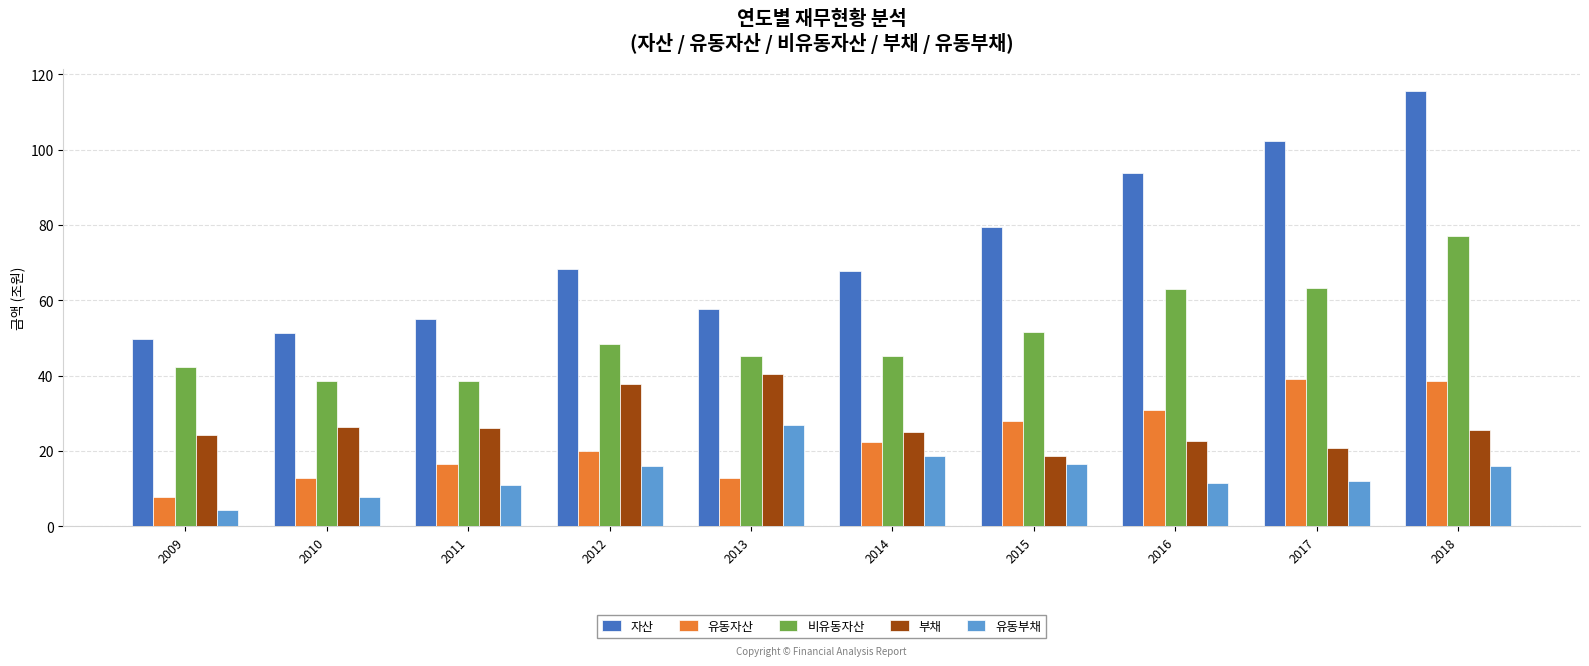

Which category has the lowest value in the 유동자산 series?

2009